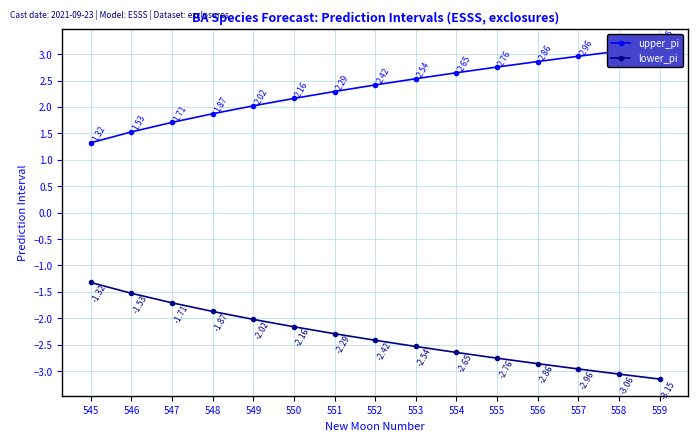

True or false: upper_pi and lower_pi intersect in this chart.

False